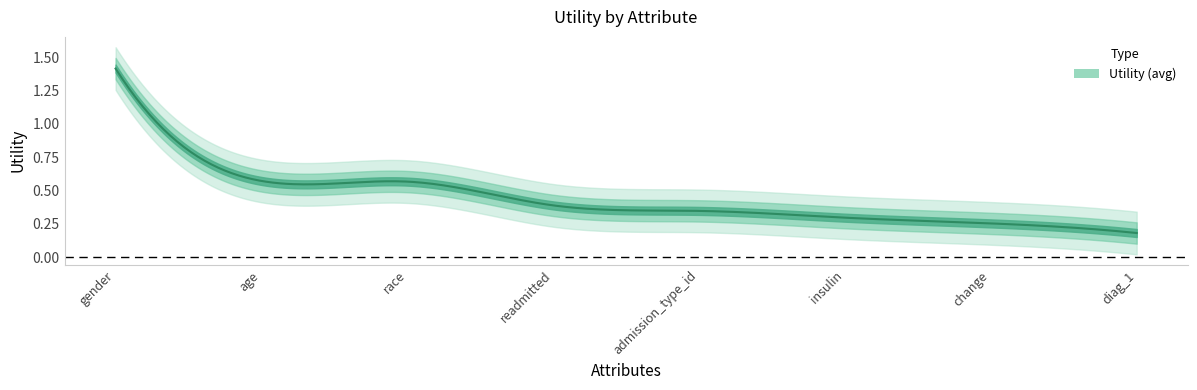

Does the chart have visible grid lines?

No